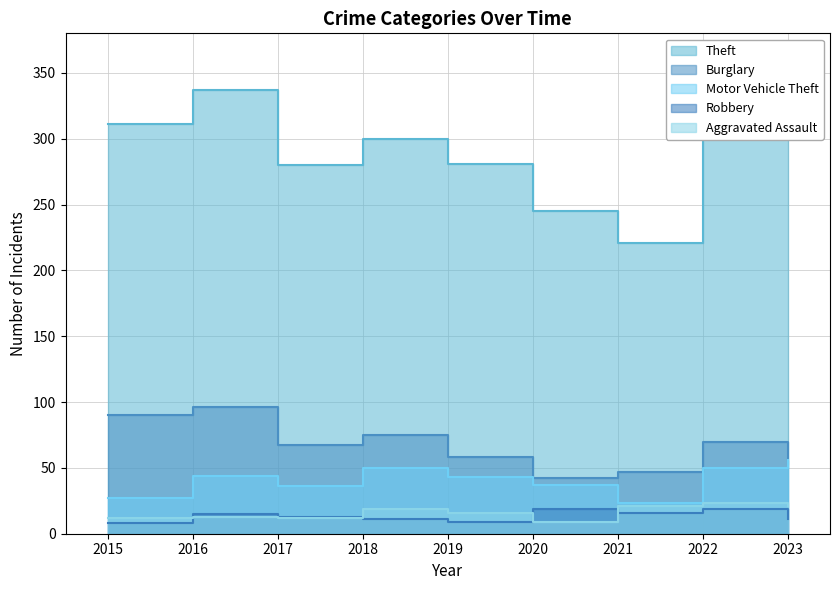

What is the sum of all Theft values?

2599